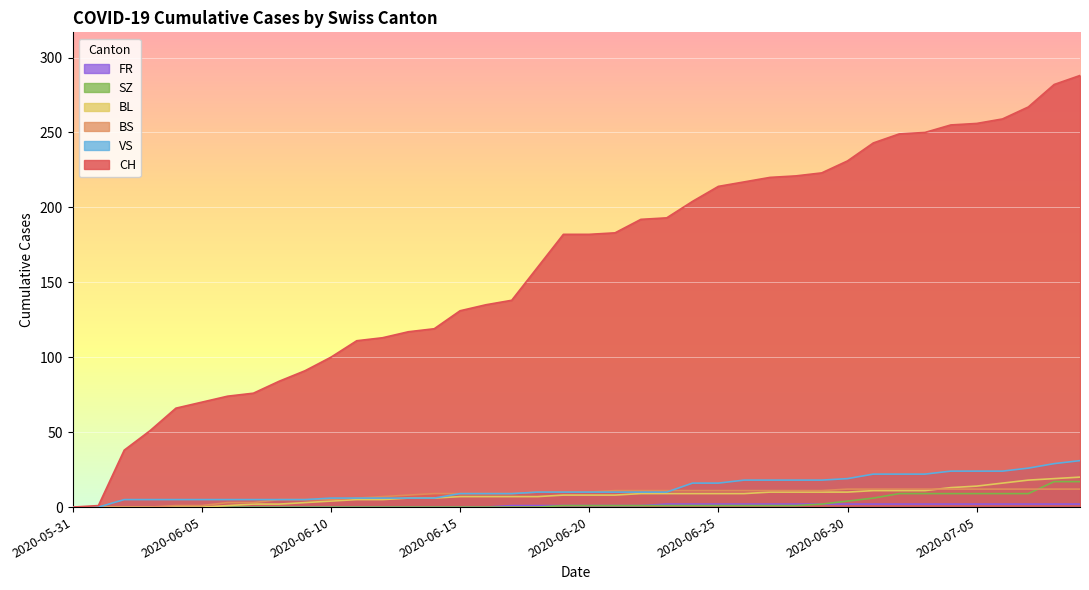

Reading left to right, what are all the values shown in this chart?

CH: 0	1	38	51	66	70	74	76	84	91	100	111	113	117	119	131	135	138	160	182	182	183	192	193	204	214	217	220	221	223	231	243	249	250	255	256	259	267	282	288
BS: 0	0	0	0	1	1	3	3	5	5	5	6	7	8	9	9	9	9	10	10	10	11	11	11	11	11	11	11	11	11	12	12	12	12	12	12	12	12	12	12
BL: 0	0	0	0	0	0	1	2	2	3	4	5	5	6	6	7	7	7	7	8	8	8	9	9	9	9	9	10	10	10	10	11	11	11	13	14	16	18	19	20
SZ: 0	0	0	0	0	0	0	0	0	0	0	0	0	0	0	0	0	0	0	1	1	1	1	1	1	1	1	1	1	2	4	6	9	9	9	9	9	9	17	17
VS: 0	0	5	5	5	5	5	5	5	5	6	6	6	6	6	9	9	9	10	10	10	10	10	10	16	16	18	18	18	18	19	22	22	22	24	24	24	26	29	31
FR: 0	0	0	0	0	0	0	0	0	0	0	0	0	0	0	0	0	1	1	1	1	1	1	2	2	2	2	2	2	2	2	2	2	2	2	2	2	2	2	2